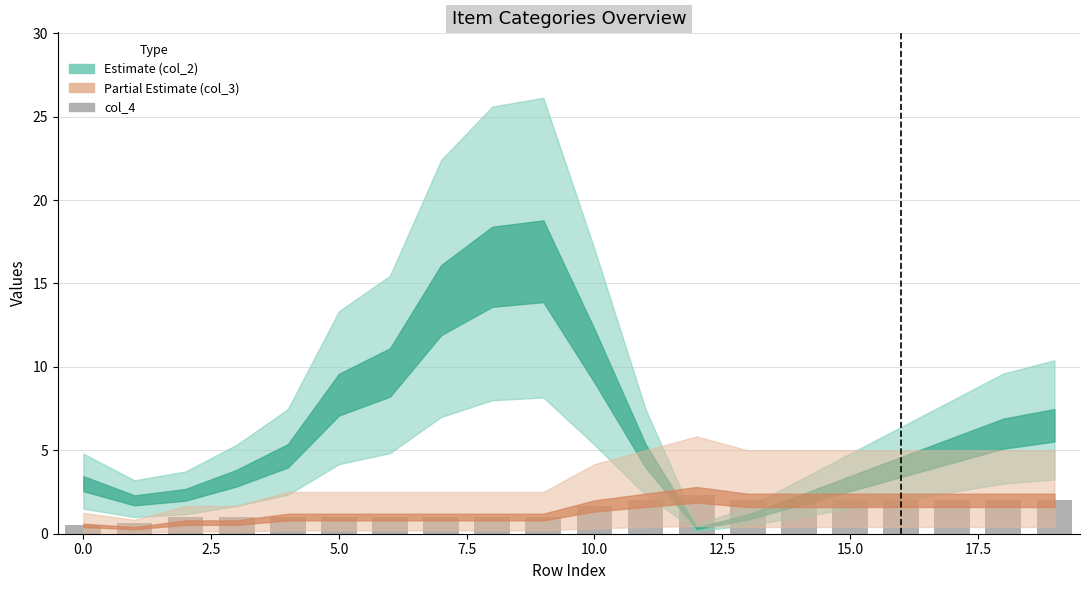

What is the maximum value shown in the chart?

2.3